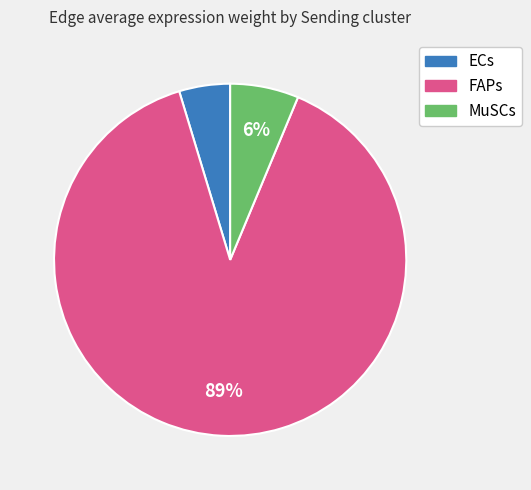

Is there a majority slice in this chart?

Yes